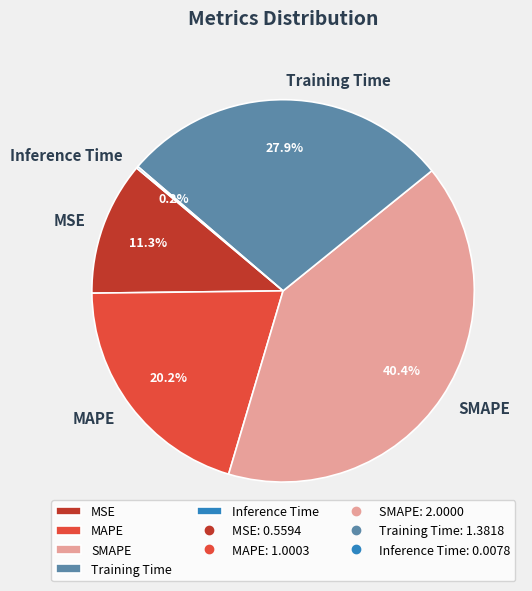

To the nearest percent, what is the average slice percentage?

20%